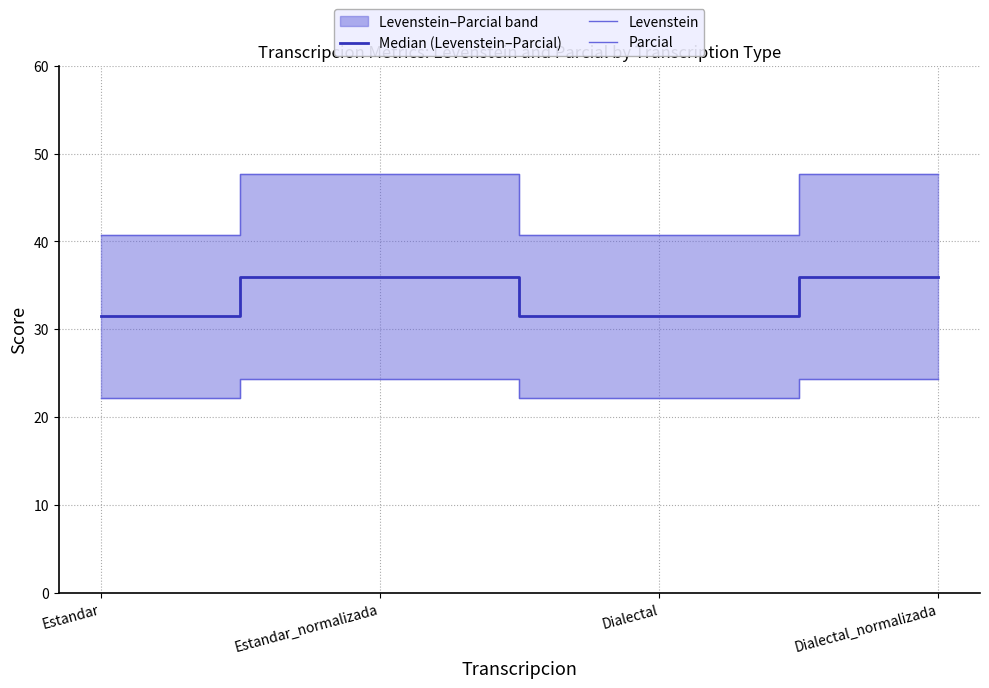

How many values in the Median (Levenstein–Parcial) series are below 36?

2